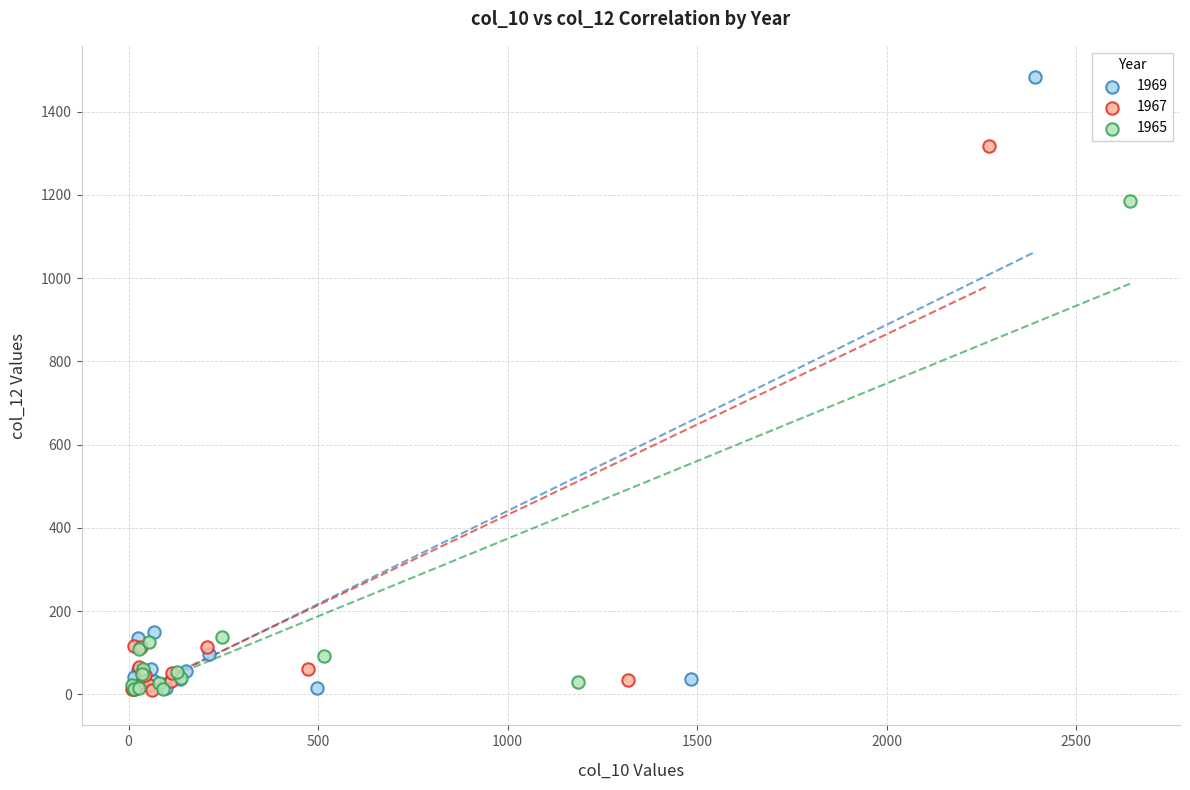

Which series reaches the maximum Y coordinate?

1969